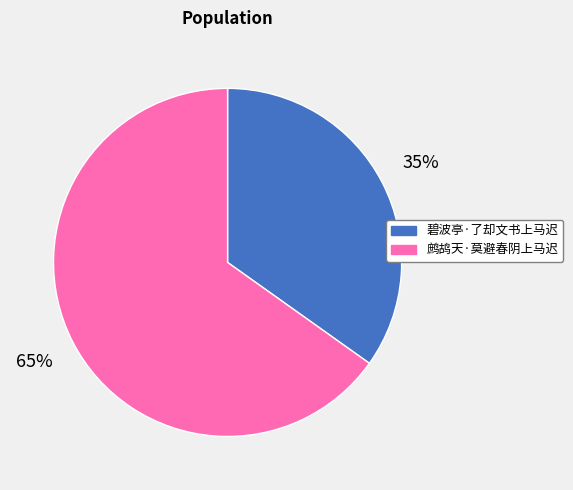

Which category has the biggest portion of the pie?

鹧鸪天·莫避春阴上马迟